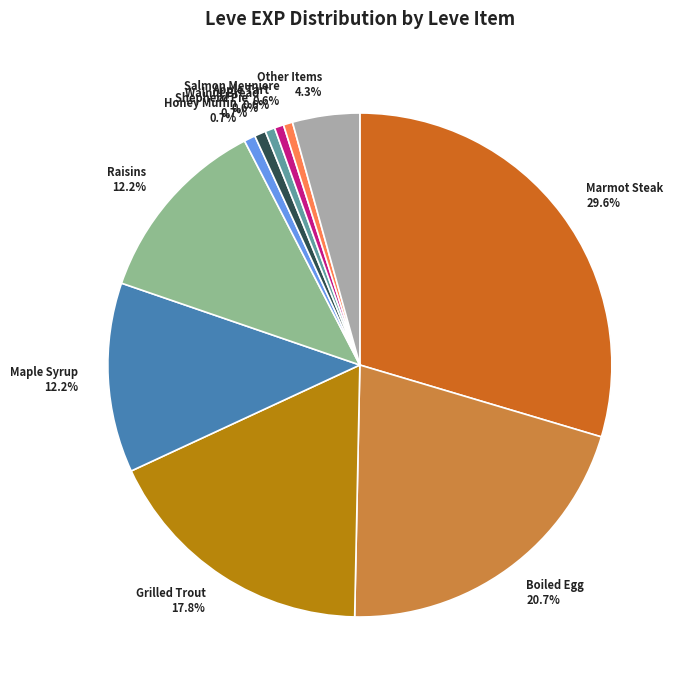

How many segments does this pie chart have?

11